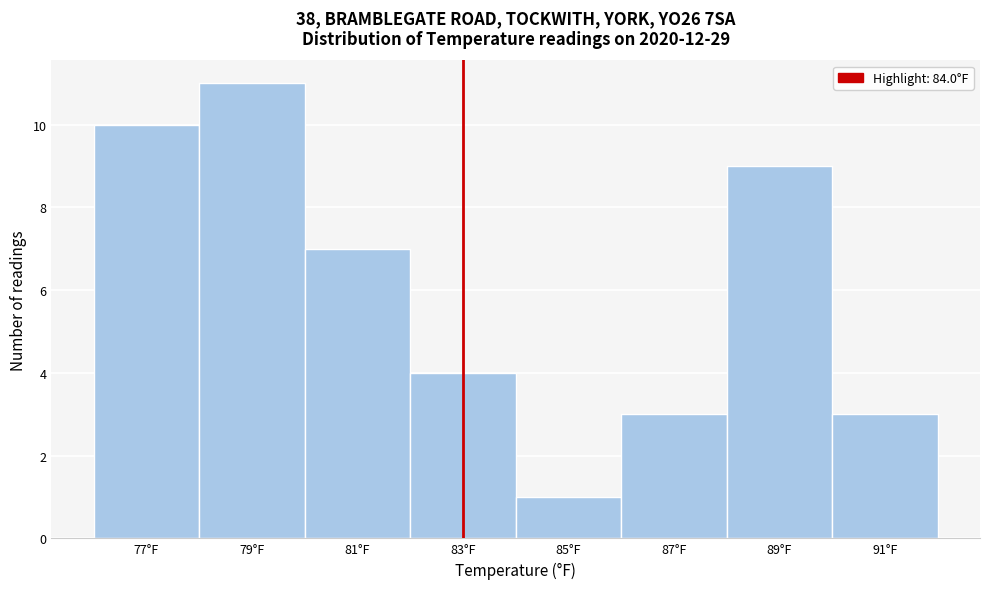

Reading left to right, what are all the values shown in this chart?

77°F=10	79°F=11	81°F=7	83°F=4	85°F=1	87°F=3	89°F=9	91°F=3